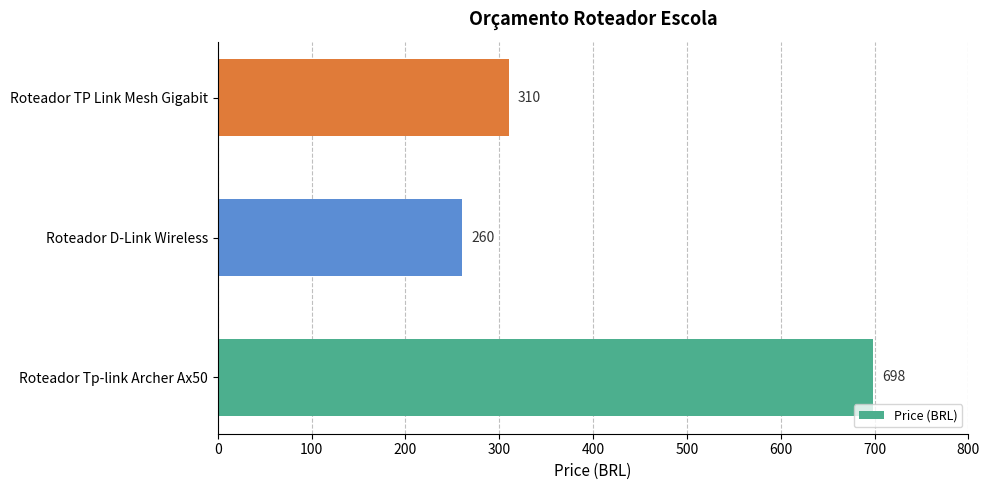

How many values are below 310?

1